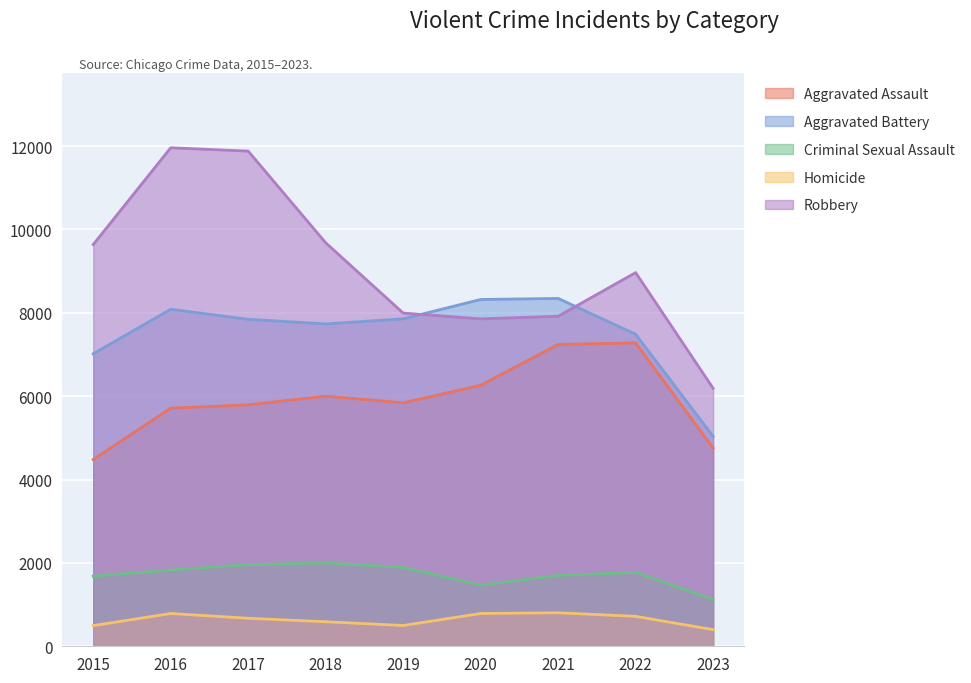

Is the value of Robbery at 2023 greater than the value of Aggravated Assault at 2018?

Yes